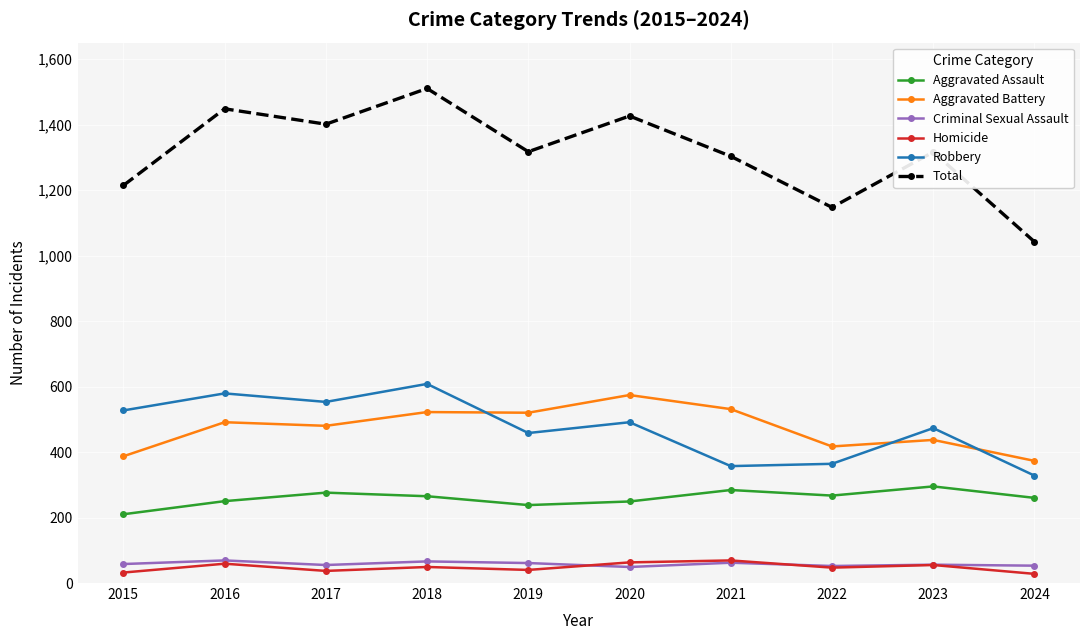

Does the chart display data point markers on the line(s)?

Yes